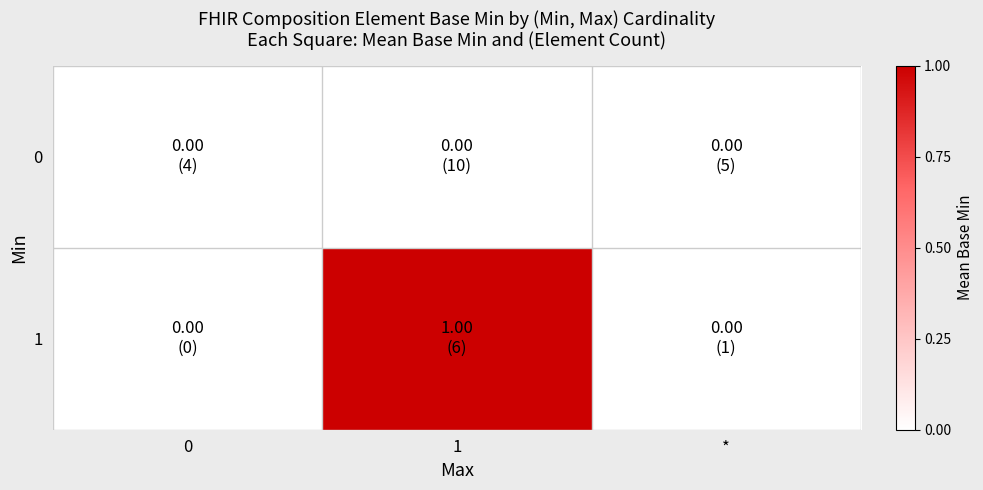

Between 0 and 1, which series saw the biggest shift?

1